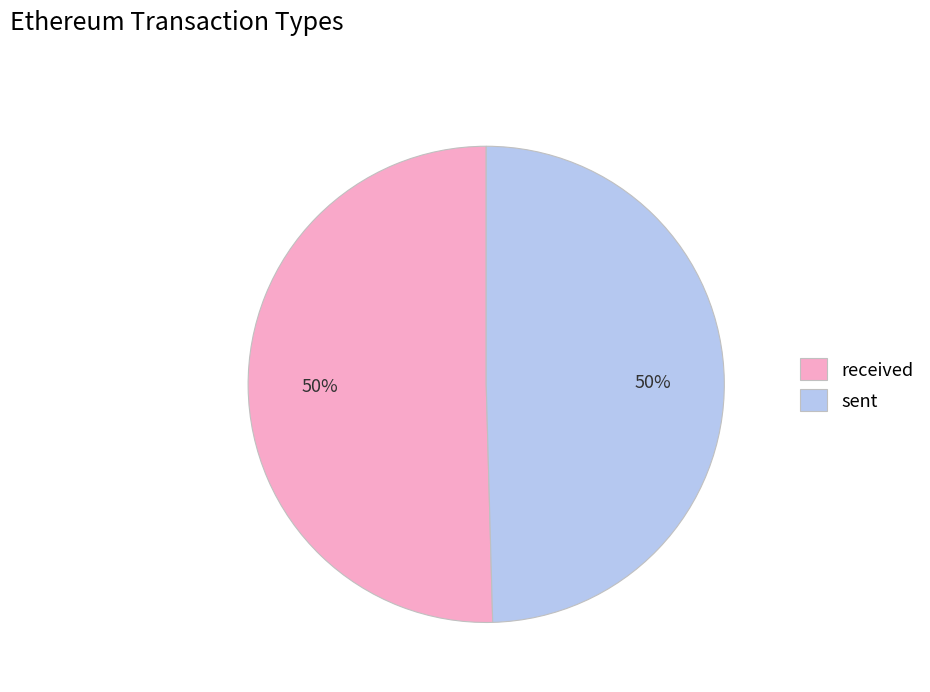

To the nearest percent, what is the combined percentage of sent and received?

100%